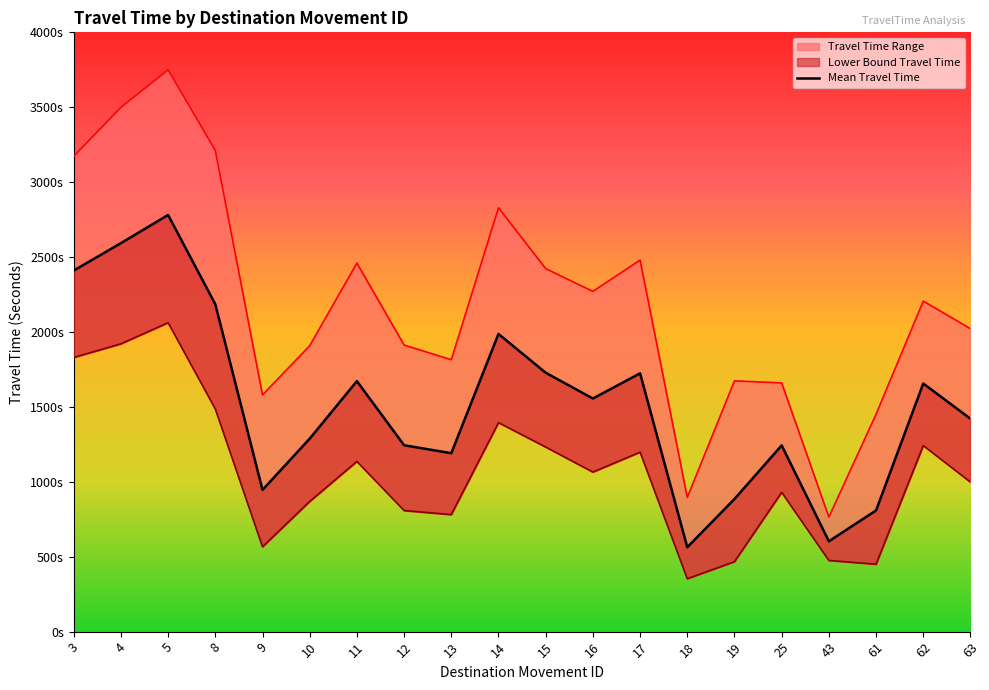

True or false: Upper Bound Travel Time and Mean Travel Time cross at least once.

False